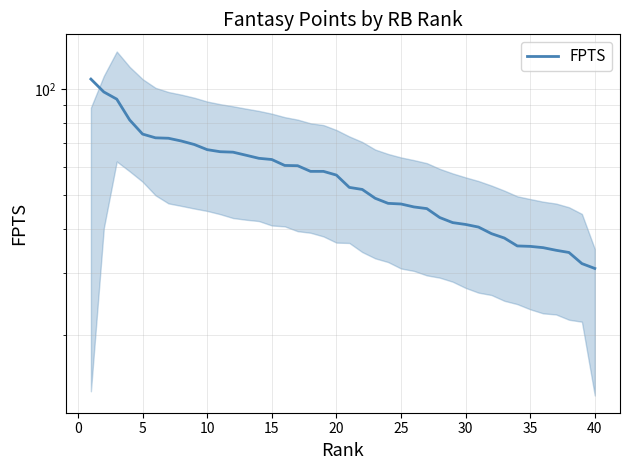

Which has a higher value, 5 or 25?

5